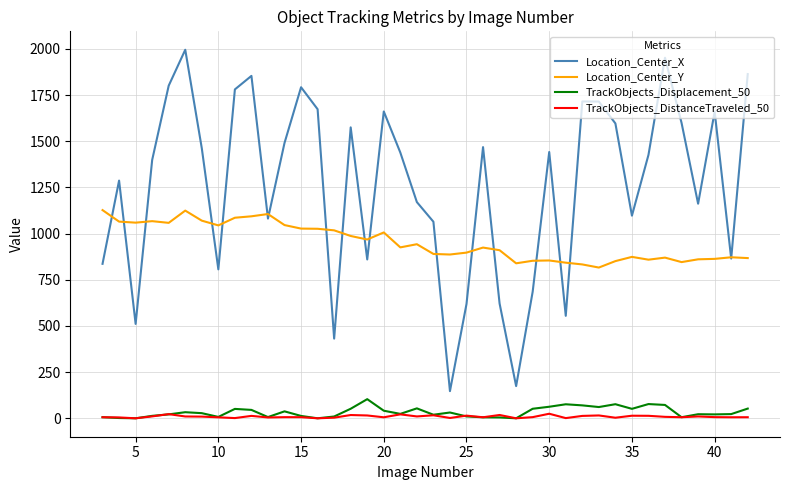

True or false: Location_Center_X and Location_Center_Y intersect in this chart.

True